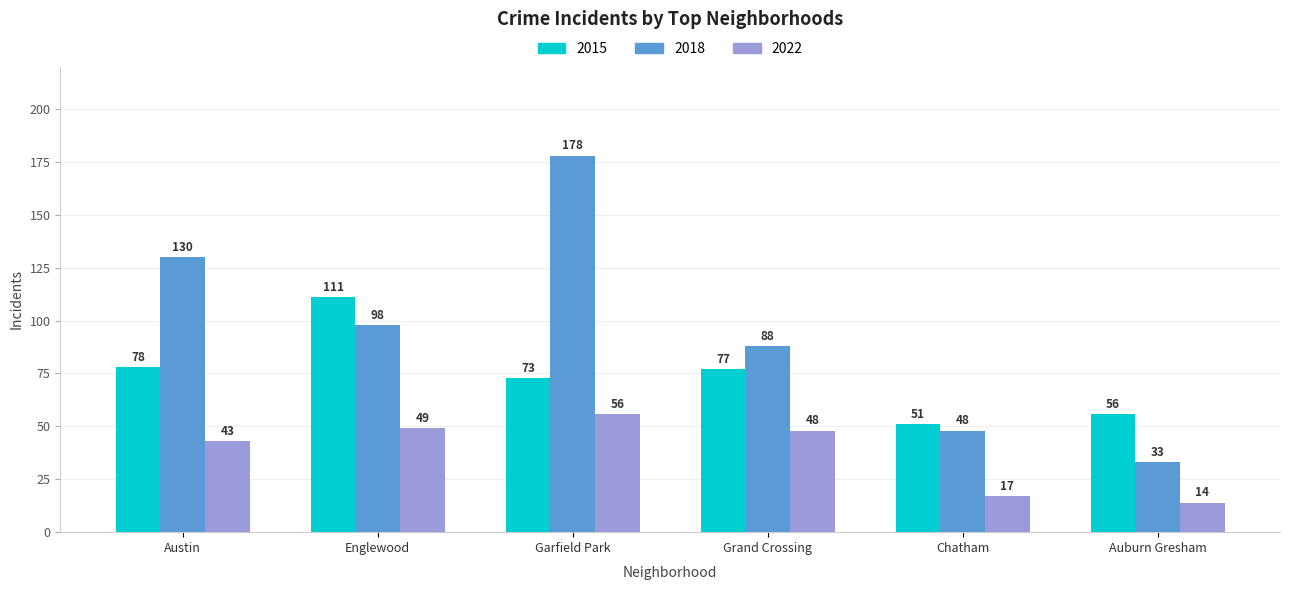

Count the number of categories in the chart.

6